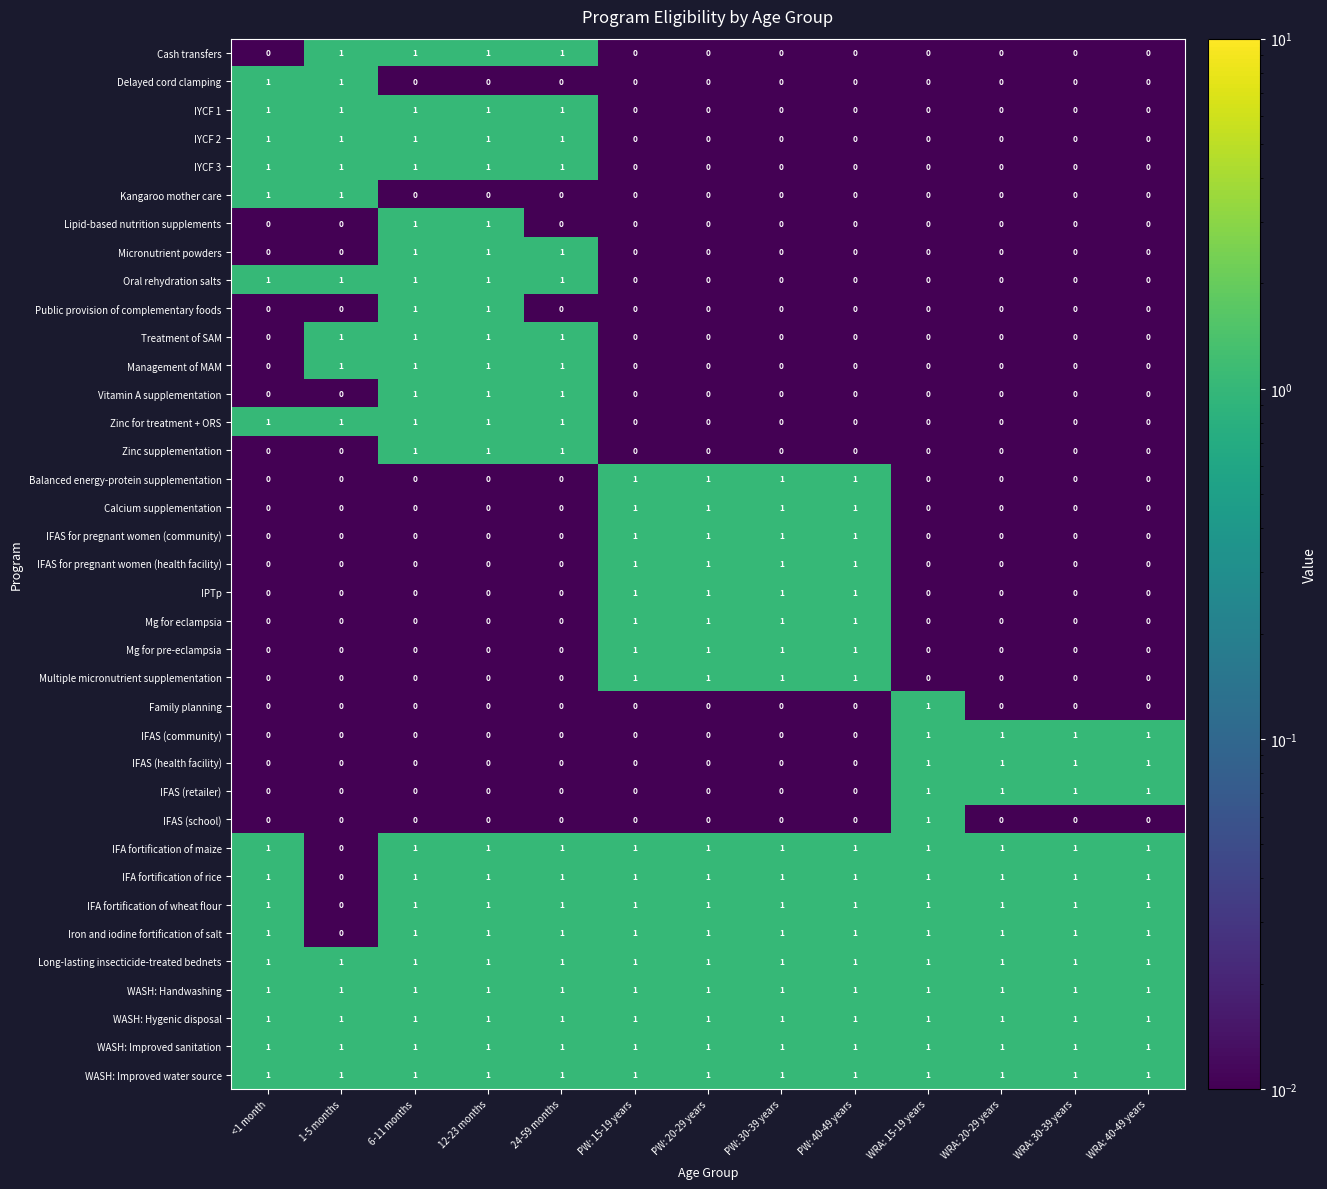

How many values in the IFA fortification of rice series are below 1?

1